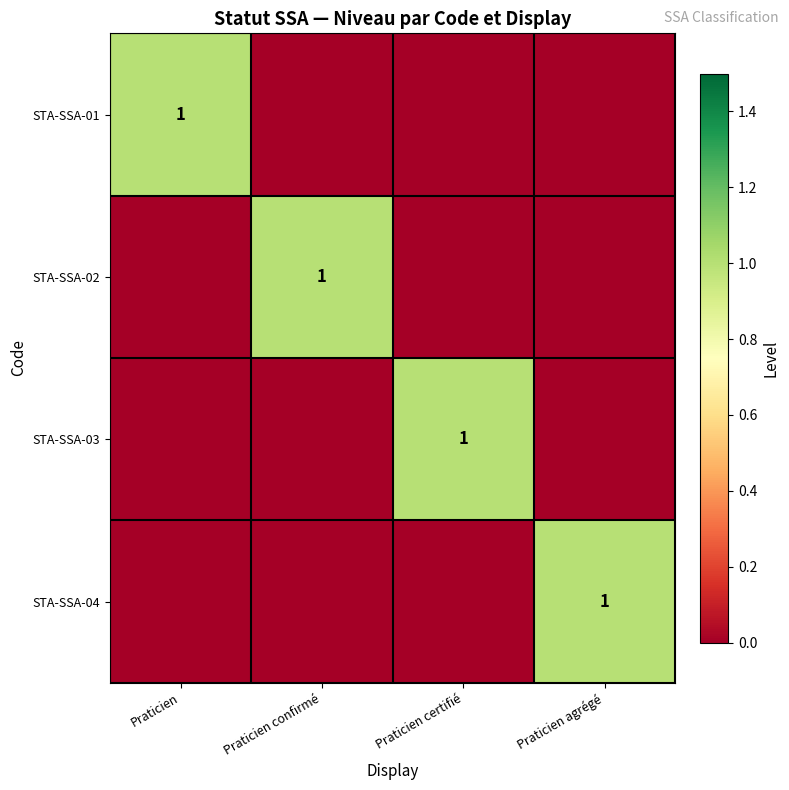

How many distinct data groups are displayed?

4